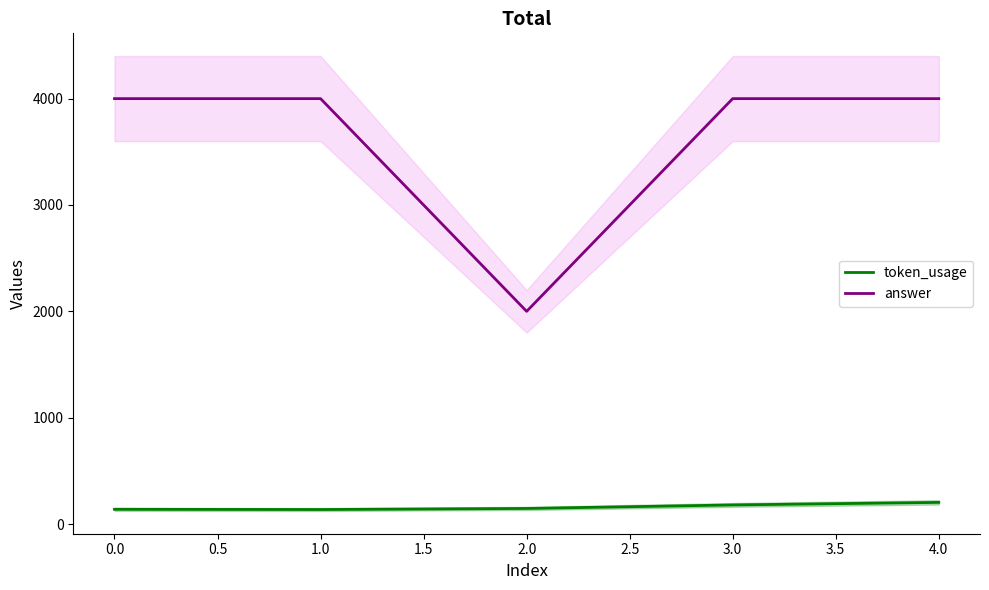

Which series has the largest total across all categories?

answer